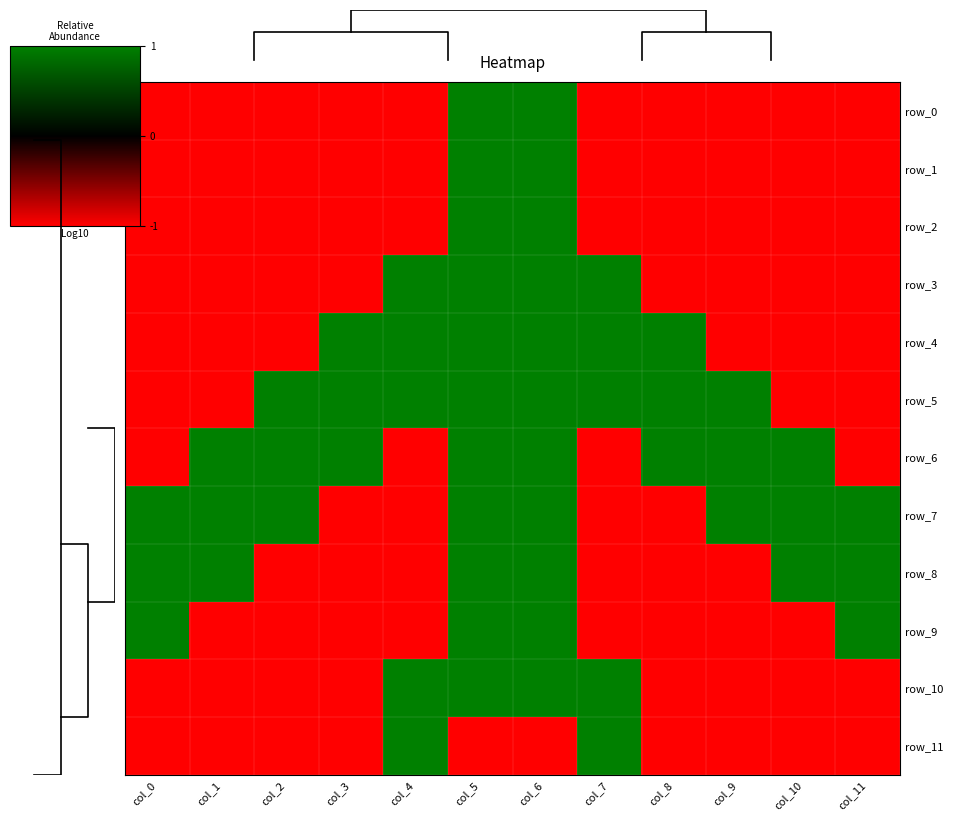

Reading right to left, what are all the values shown in this chart?

row_0: -1	-1	-1	-1	-1	1	1	-1	-1	-1	-1	-1
row_1: -1	-1	-1	-1	-1	1	1	-1	-1	-1	-1	-1
row_2: -1	-1	-1	-1	-1	1	1	-1	-1	-1	-1	-1
row_3: -1	-1	-1	-1	1	1	1	1	-1	-1	-1	-1
row_4: -1	-1	-1	1	1	1	1	1	1	-1	-1	-1
row_5: -1	-1	1	1	1	1	1	1	1	1	-1	-1
row_6: -1	1	1	1	-1	1	1	-1	1	1	1	-1
row_7: 1	1	1	-1	-1	1	1	-1	-1	1	1	1
row_8: 1	1	-1	-1	-1	1	1	-1	-1	-1	1	1
row_9: 1	-1	-1	-1	-1	1	1	-1	-1	-1	-1	1
row_10: -1	-1	-1	-1	1	1	1	1	-1	-1	-1	-1
row_11: -1	-1	-1	-1	1	-1	-1	1	-1	-1	-1	-1